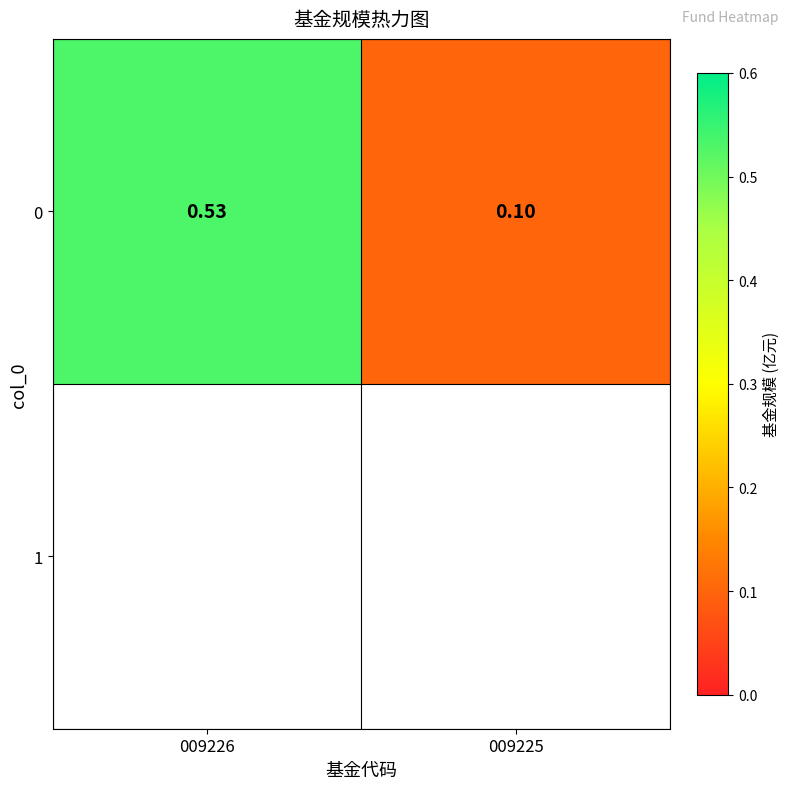

The chart shows a value of 0.5 at 009226. True or false?

True